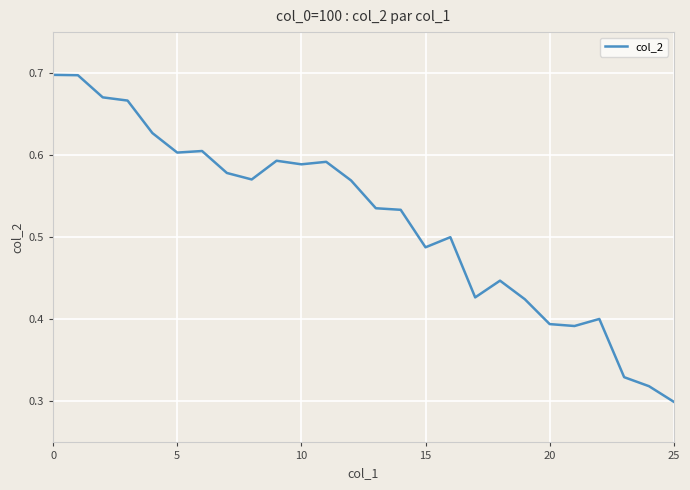

Does the chart have visible grid lines?

Yes